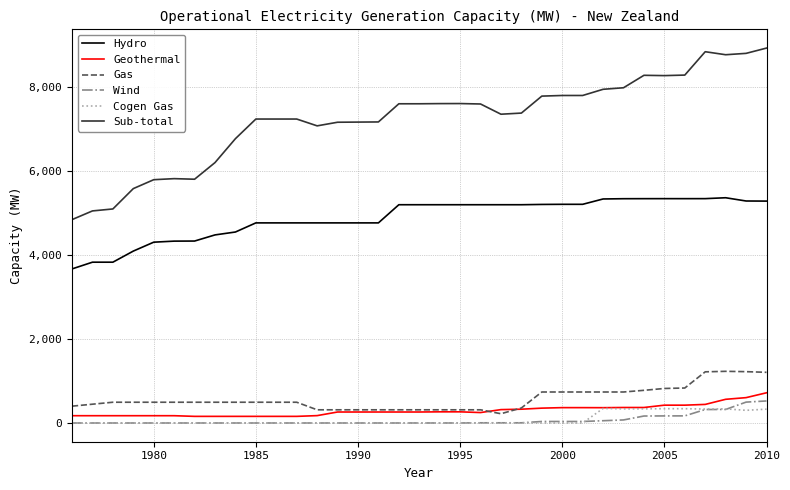

True or false: Cogen Gas and Sub-total cross at least once.

False